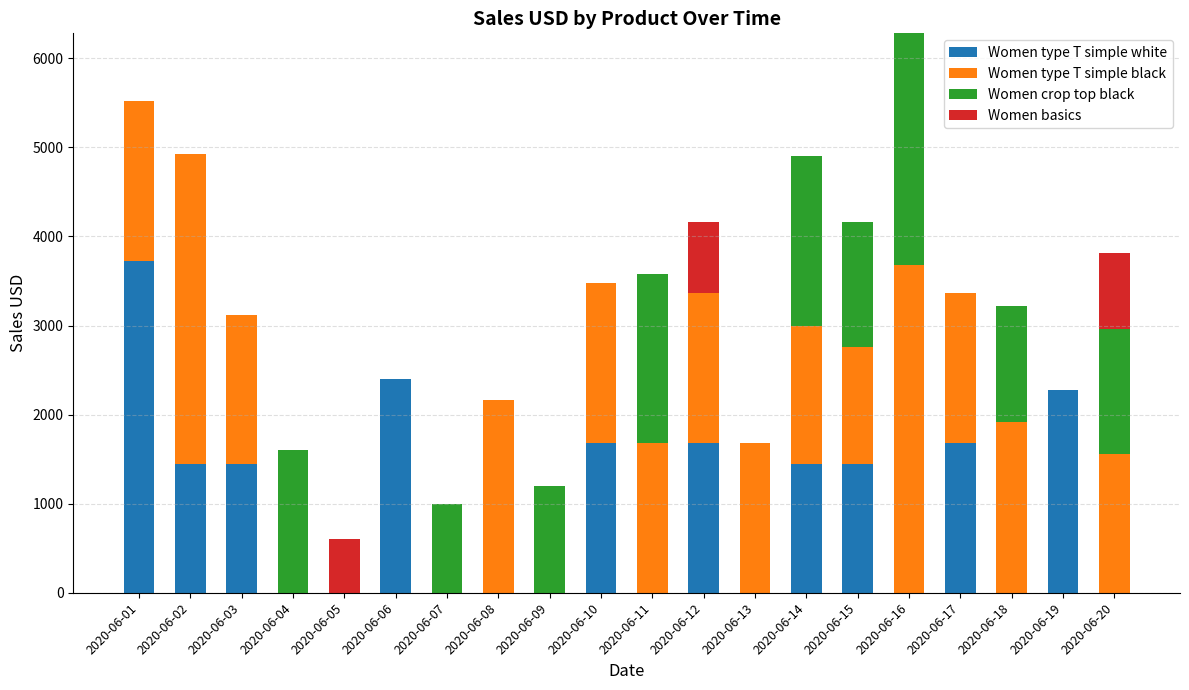

At which category is the sum across all series the highest?

2020-06-16